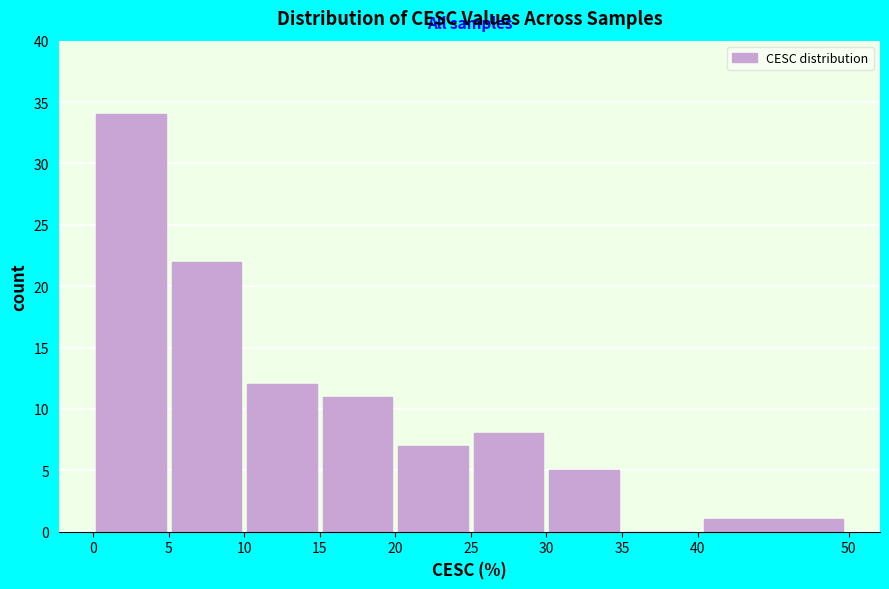

Over which range of the x-axis is the bar tallest?

0 to 5